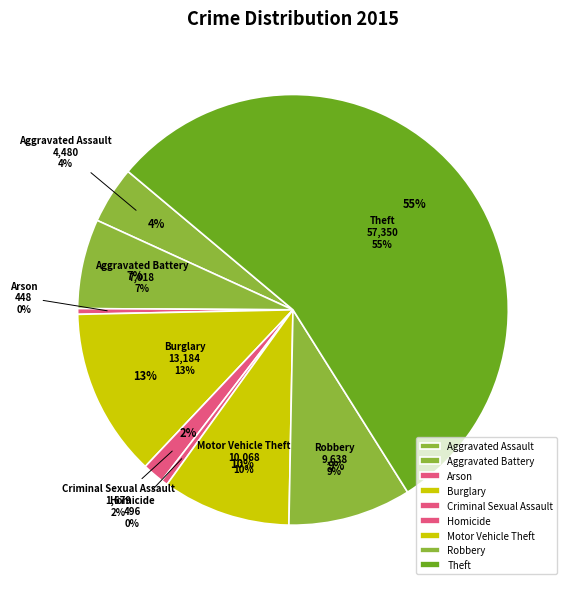

Rank the categories by value from lowest to highest.

Arson, Homicide, Criminal Sexual Assault, Aggravated Assault, Aggravated Battery, Robbery, Motor Vehicle Theft, Burglary, Theft